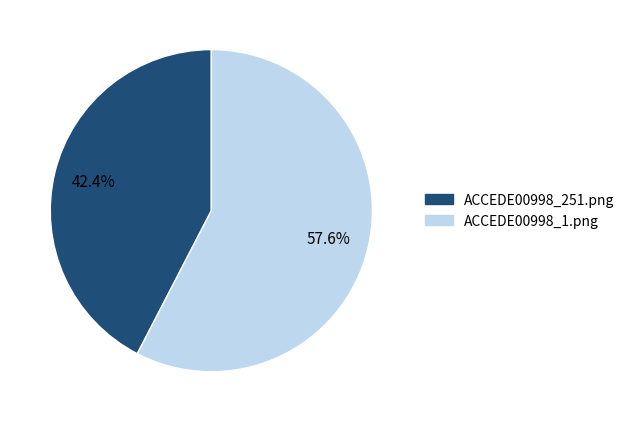

Which category has the smallest portion of the pie?

ACCEDE00998_251.png